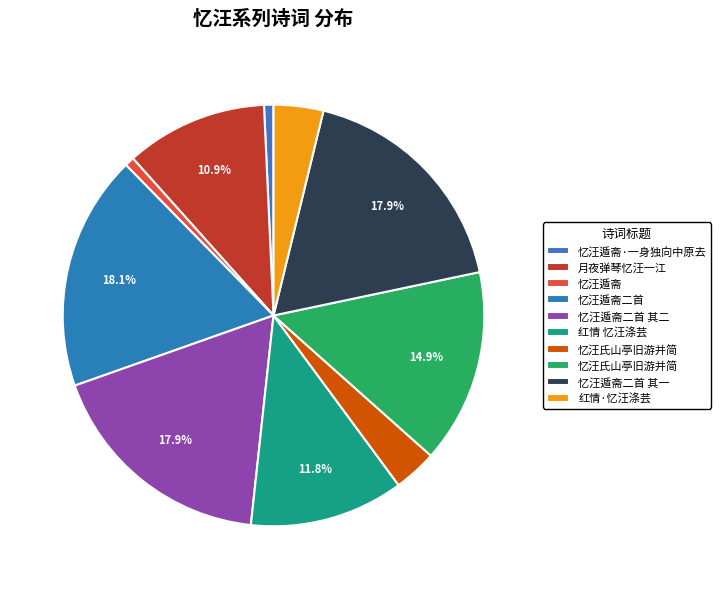

How many slices are in this pie chart?

10